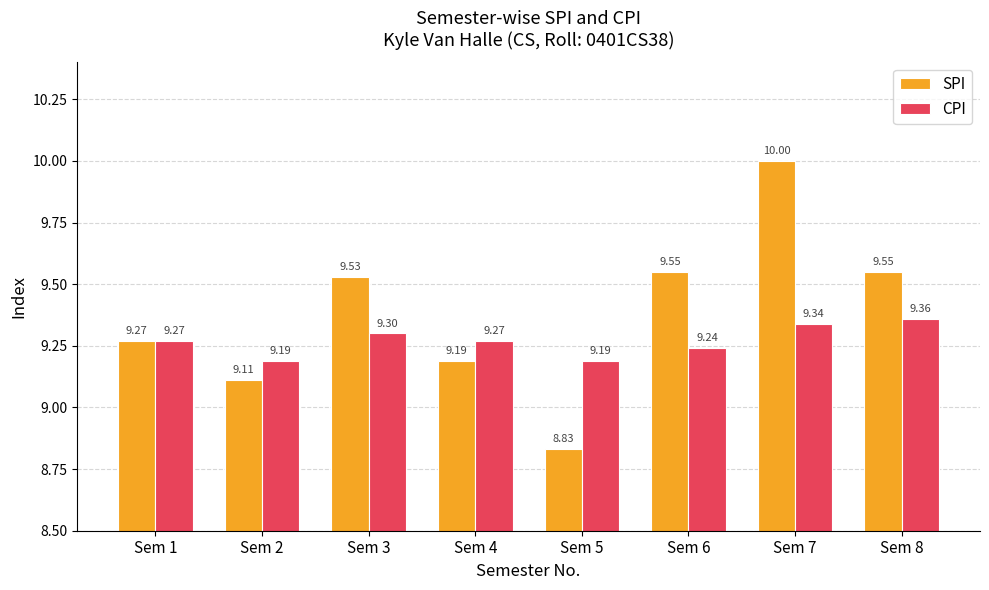

How many data points in SPI are above 9?

7